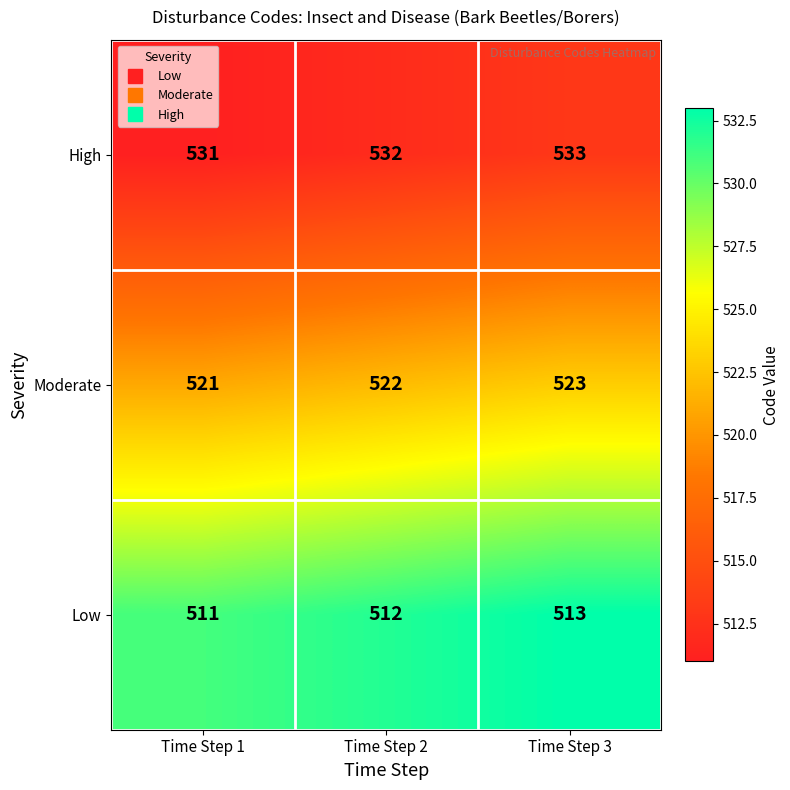

Count the High values in the range 531 to 533.

3